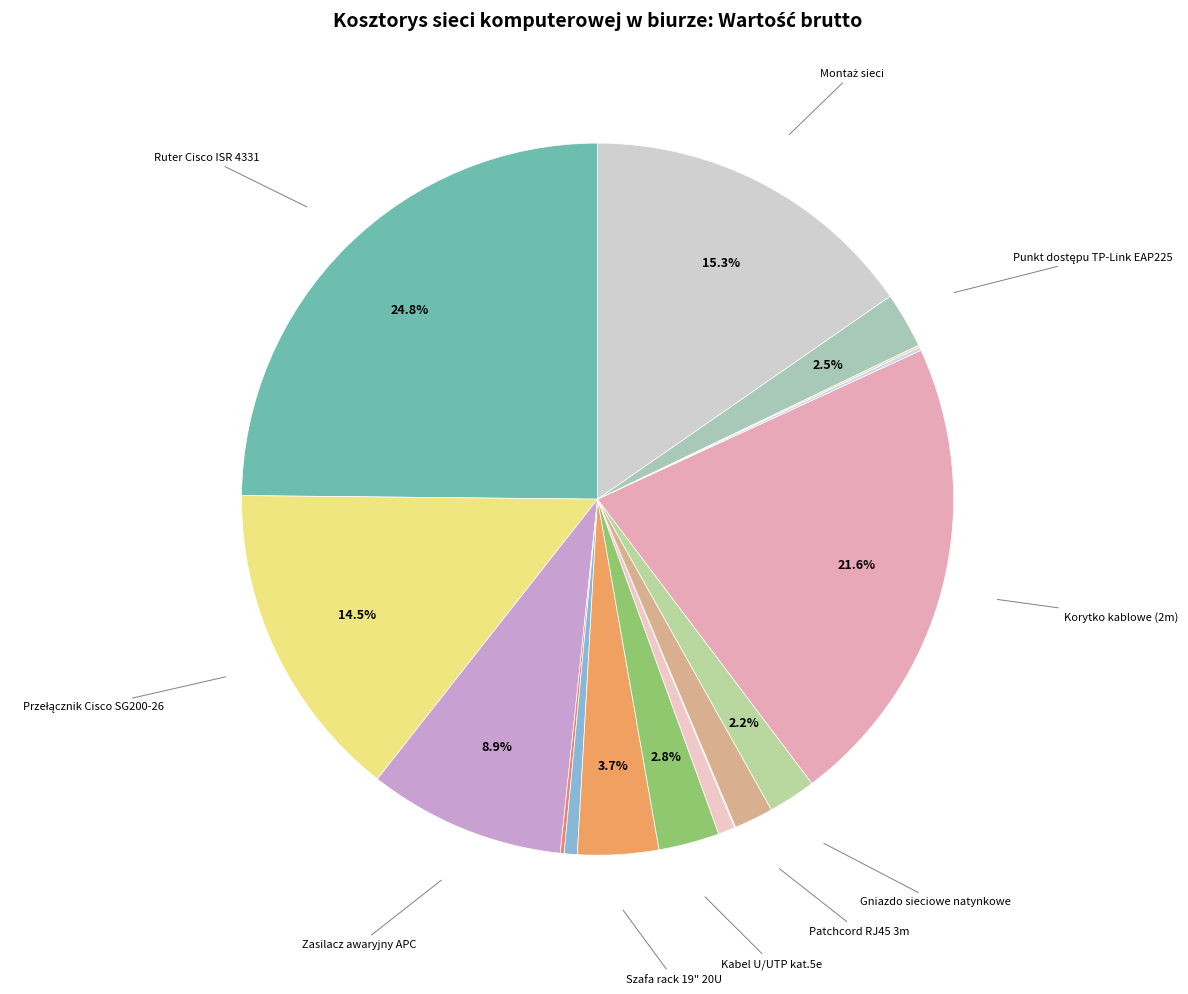

Rank the categories by value from highest to lowest.

Ruter Cisco ISR 4331, Korytko kablowe (2m), Montaż sieci, Przełącznik Cisco SG200-26, Zasilacz awaryjny APC, Szafa rack 19" 20U, Kabel U/UTP kat.5e, Punkt dostępu TP-Link EAP225, Gniazdo sieciowe natynkowe, Patchcord RJ45 3m, Patchcord RJ45 0,5m, Panel krosowniczy 19", Listwa zasilająca 19", Narożnik korytka, KOPOS kanał napodłogowy, Patchcord RJ45 1m